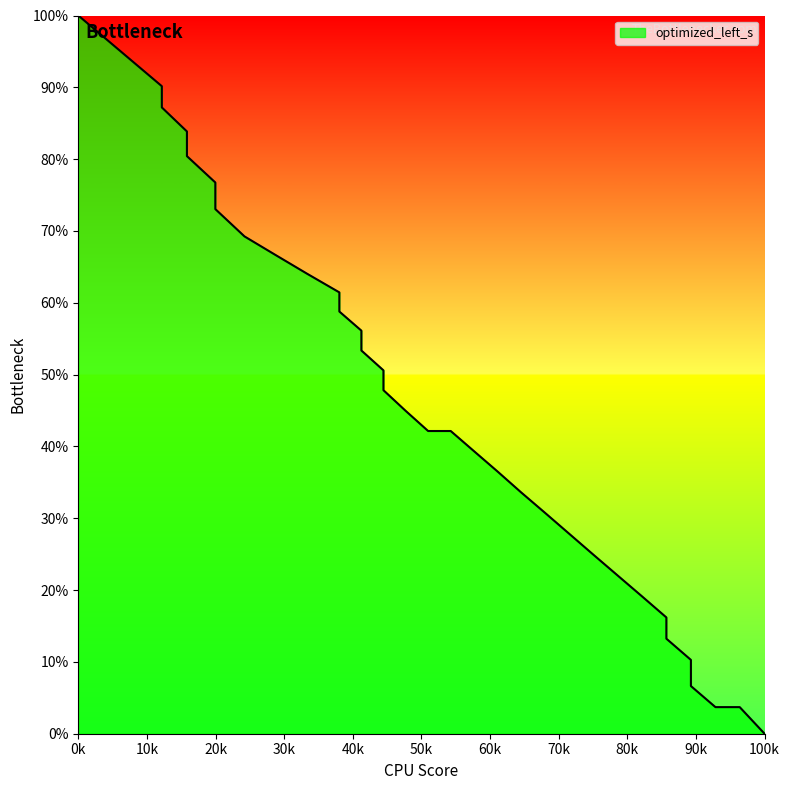

What is the value of the 18th point from the left?

50.6